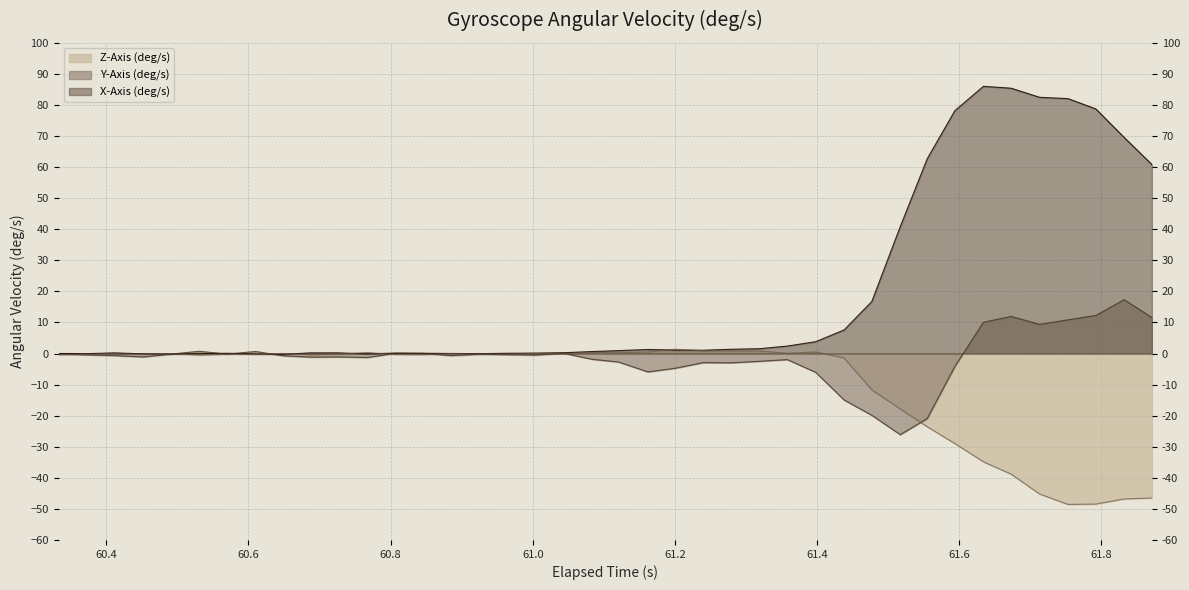

Where is the first local maximum for Z-Axis (deg/s)?

61.0